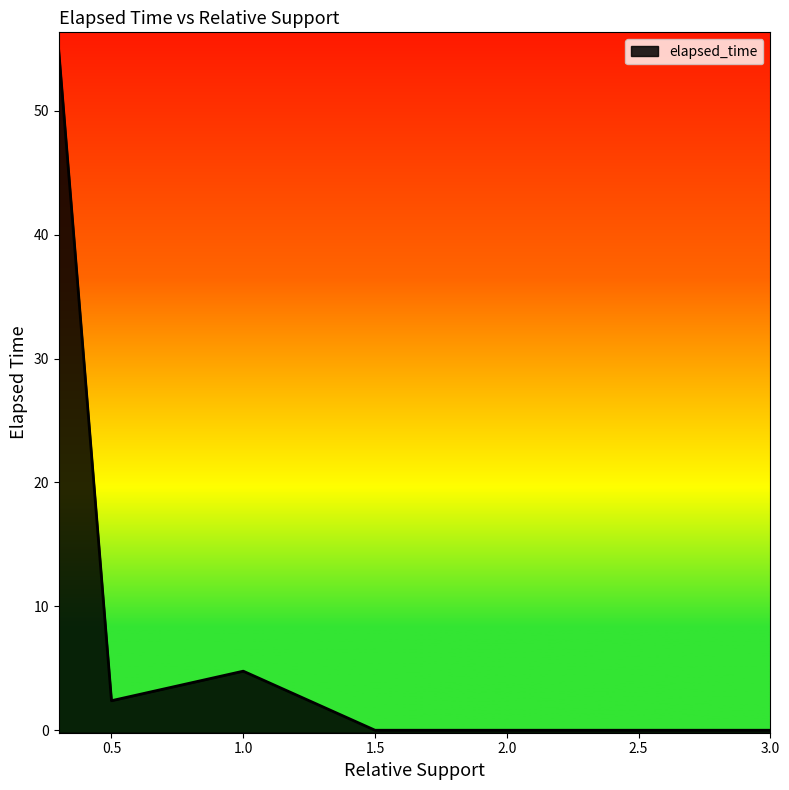

True or false: the data shows 30.3 at 2.0.

False